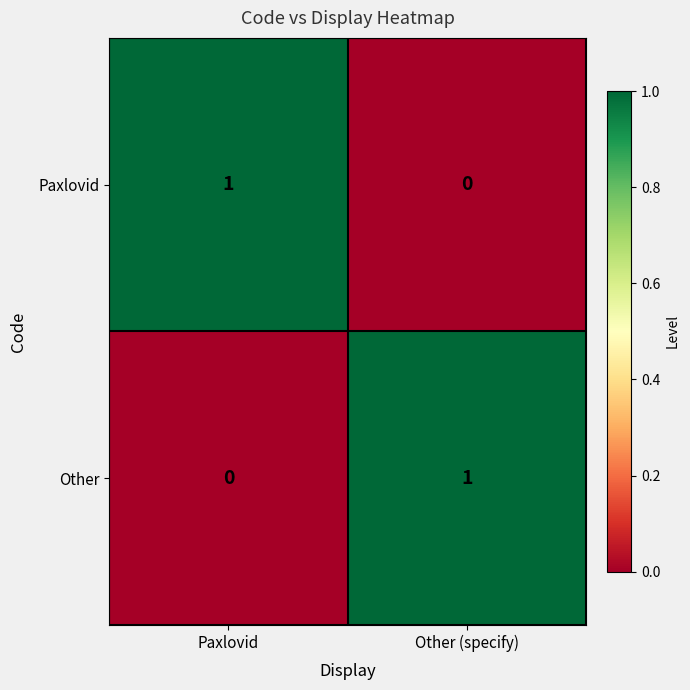

Rank the series at Other (specify) from lowest to highest value.

Paxlovid, Other